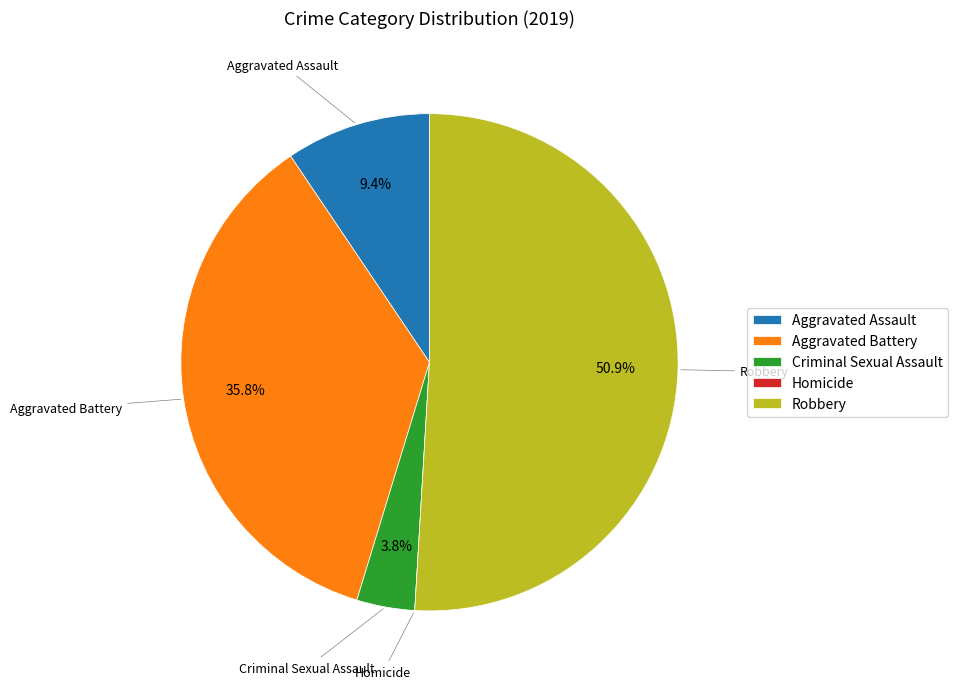

What is the total percentage of Aggravated Assault and Robbery?

60.4%